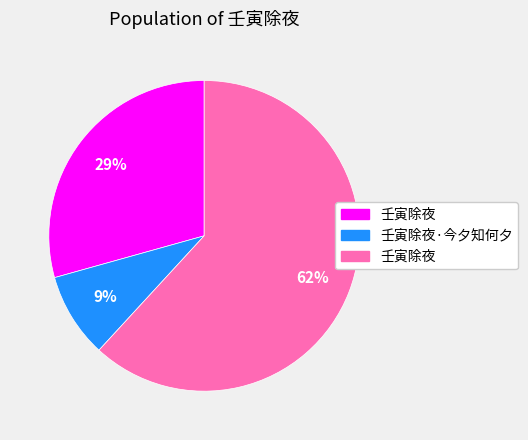

To the nearest percent, what is the average slice percentage?

33%